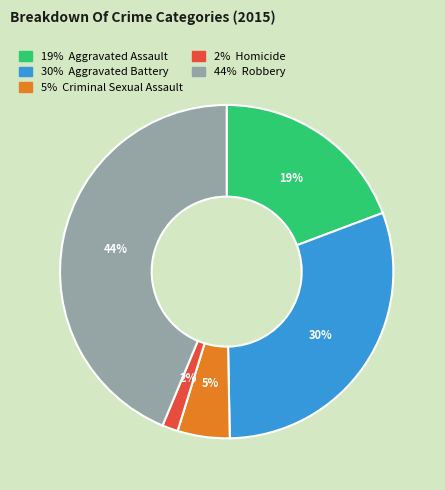

How many segments does this pie chart have?

5